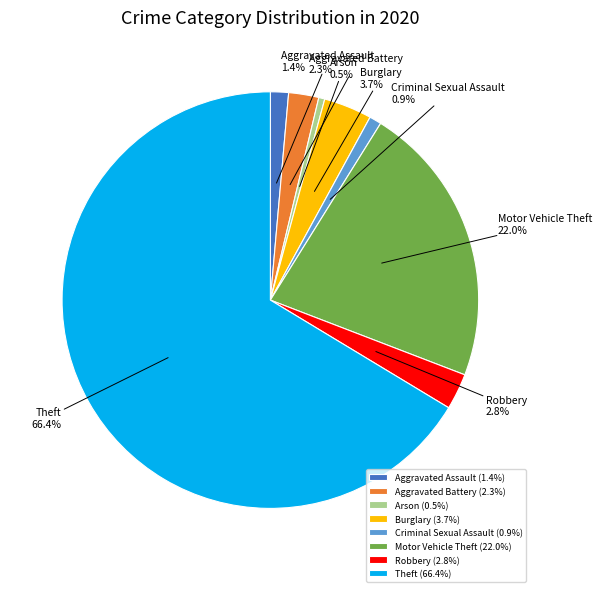

To the nearest percent, what is the average slice percentage?

12%